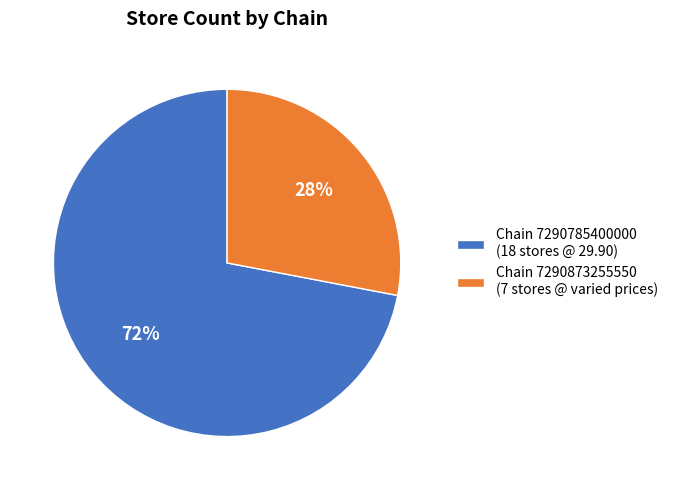

To the nearest percent, what is the difference between the largest and smallest slice percentages?

44%